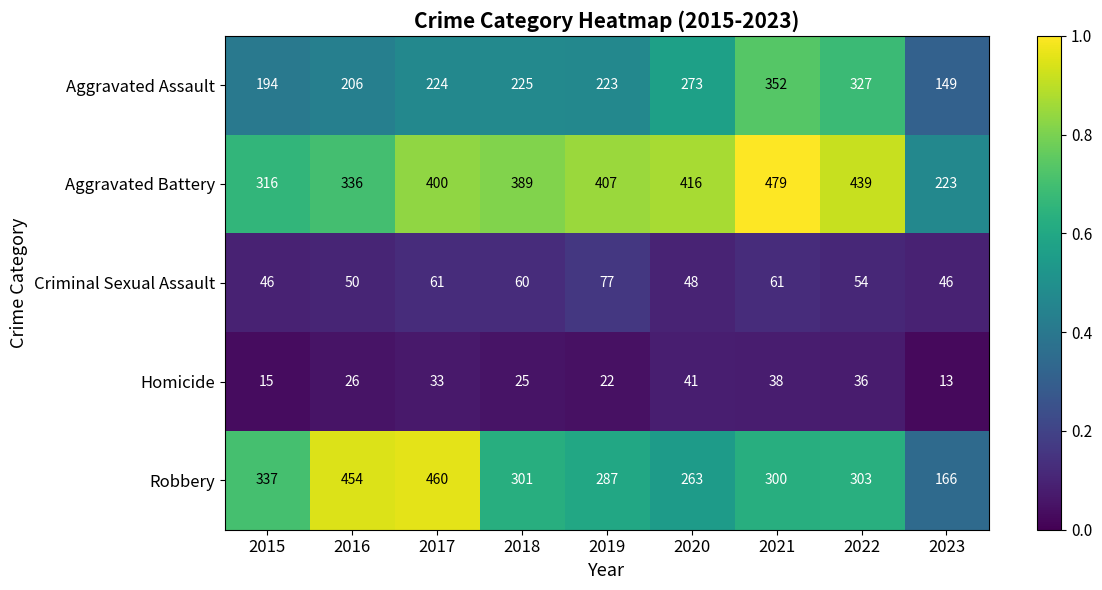

How many data points does each series have?

9